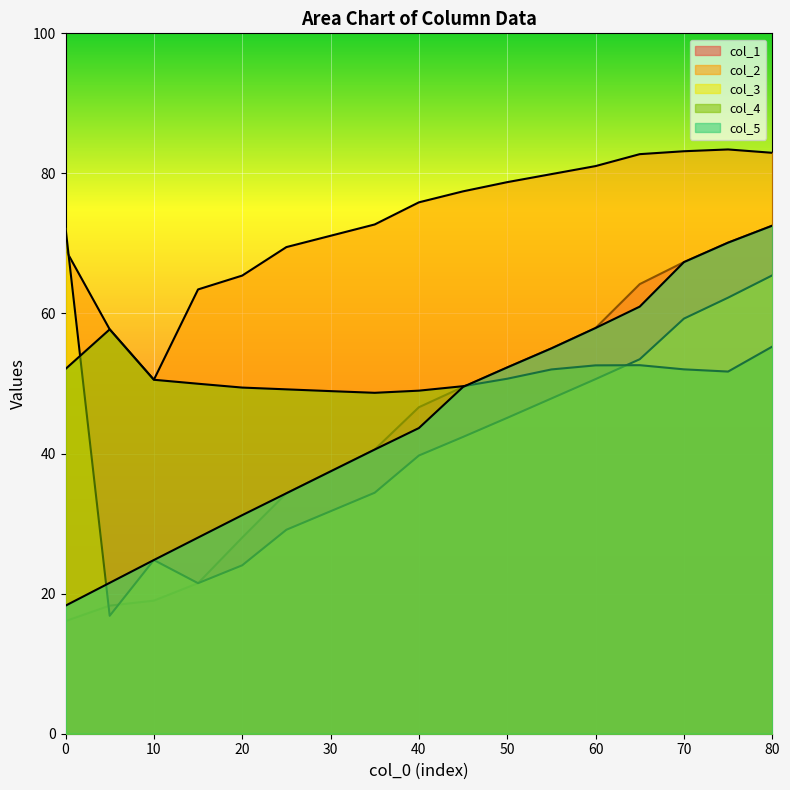

True or false: col_5 and col_1 intersect in this chart.

False